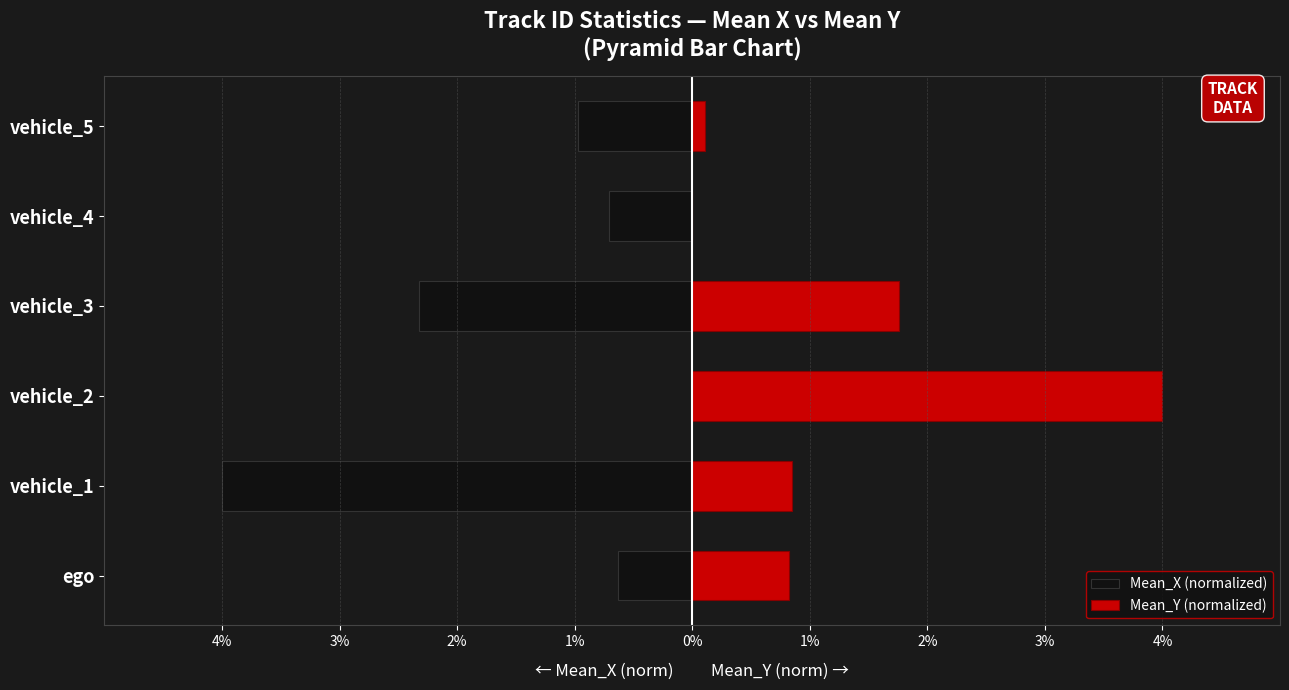

At how many categories does at least one series exceed 1?

2